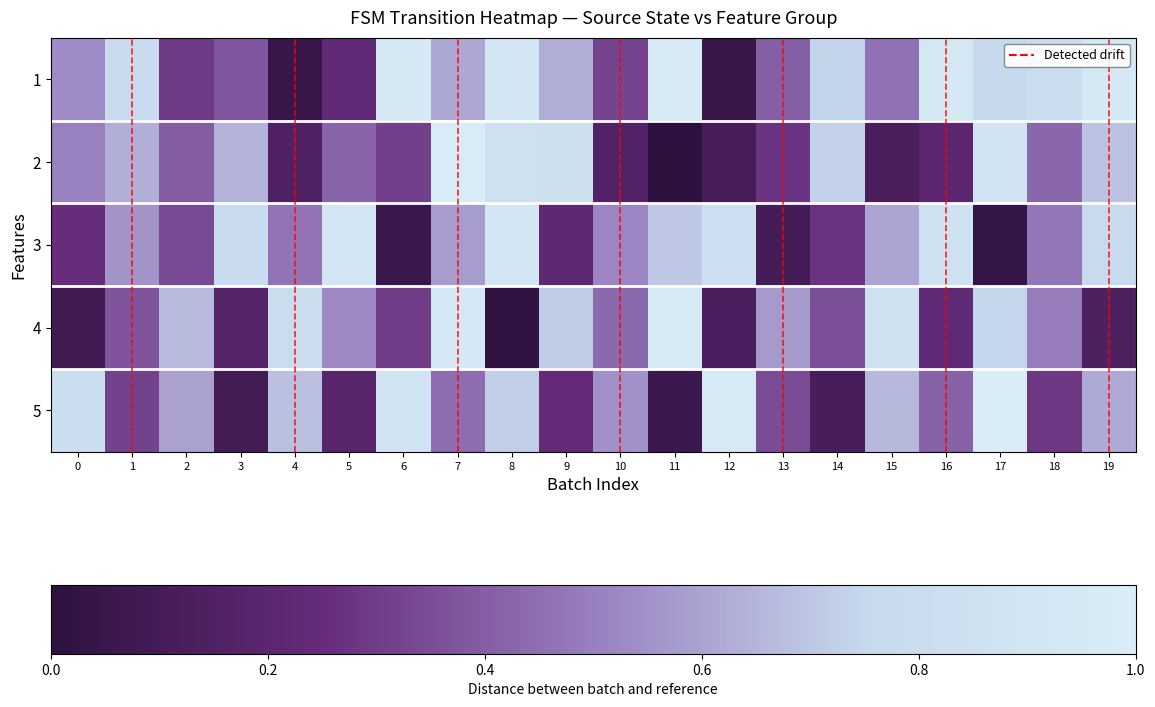

Rank the series at 10 from lowest to highest value.

2, 1, 4, 3, 5